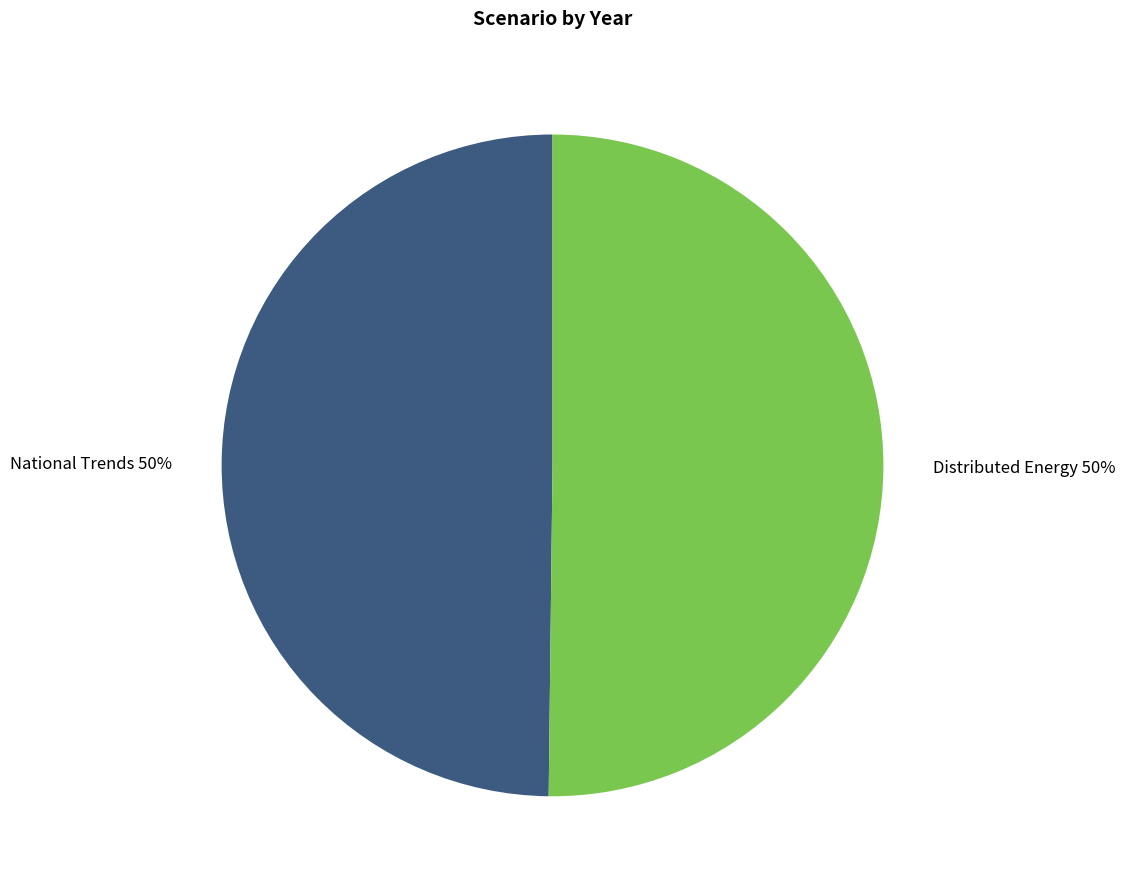

To the nearest percent, what is the combined percentage of Distributed Energy and National Trends?

100%